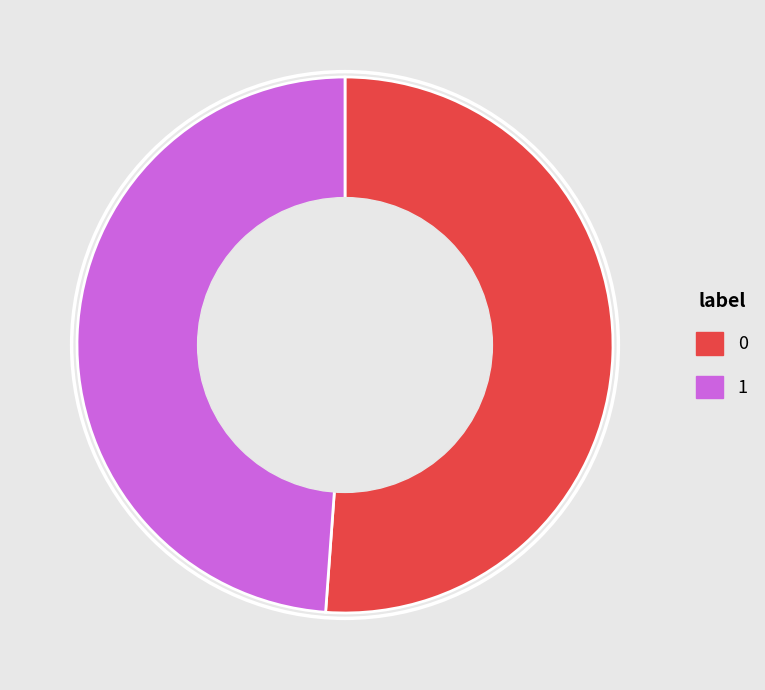

Combined, do 1 and 0 account for over 50%?

Yes